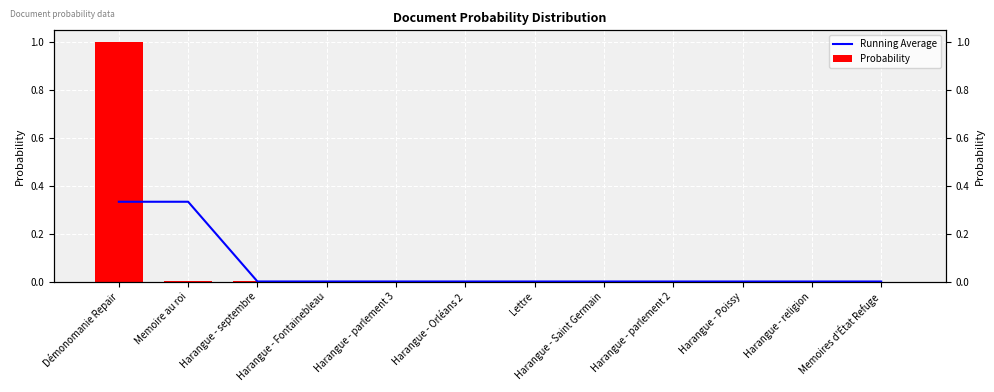

Is it true that Probability equals 0.5 at Harangue - religion?

False